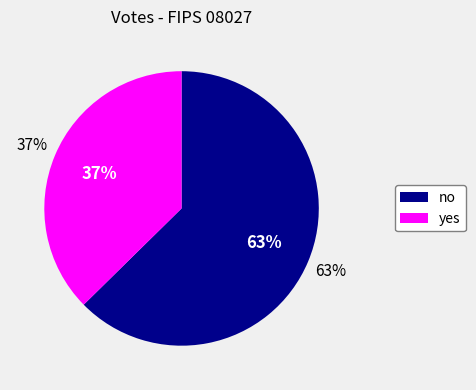

To the nearest percent, what is the average slice percentage?

50%